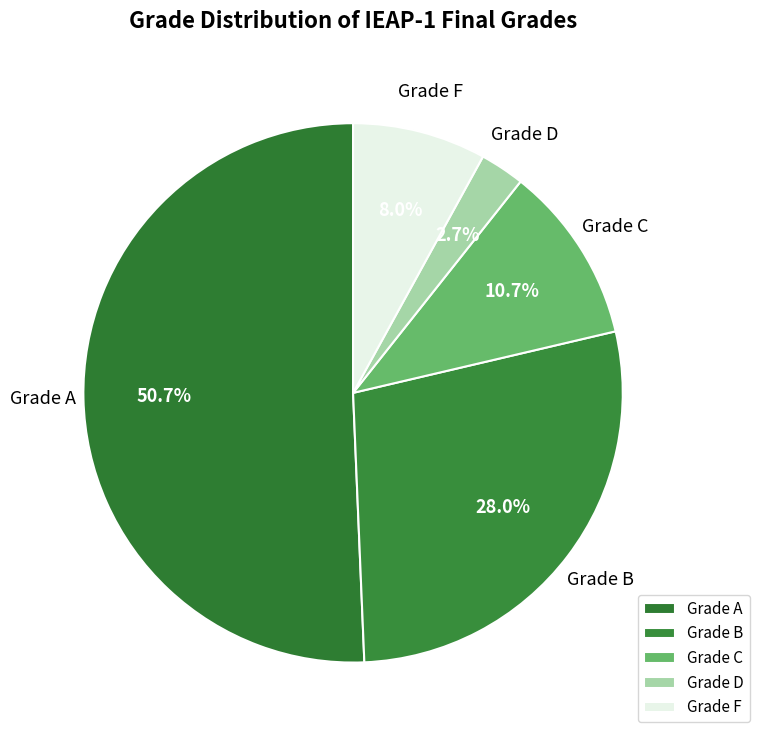

Rank the categories by value from highest to lowest.

Grade A, Grade B, Grade C, Grade F, Grade D